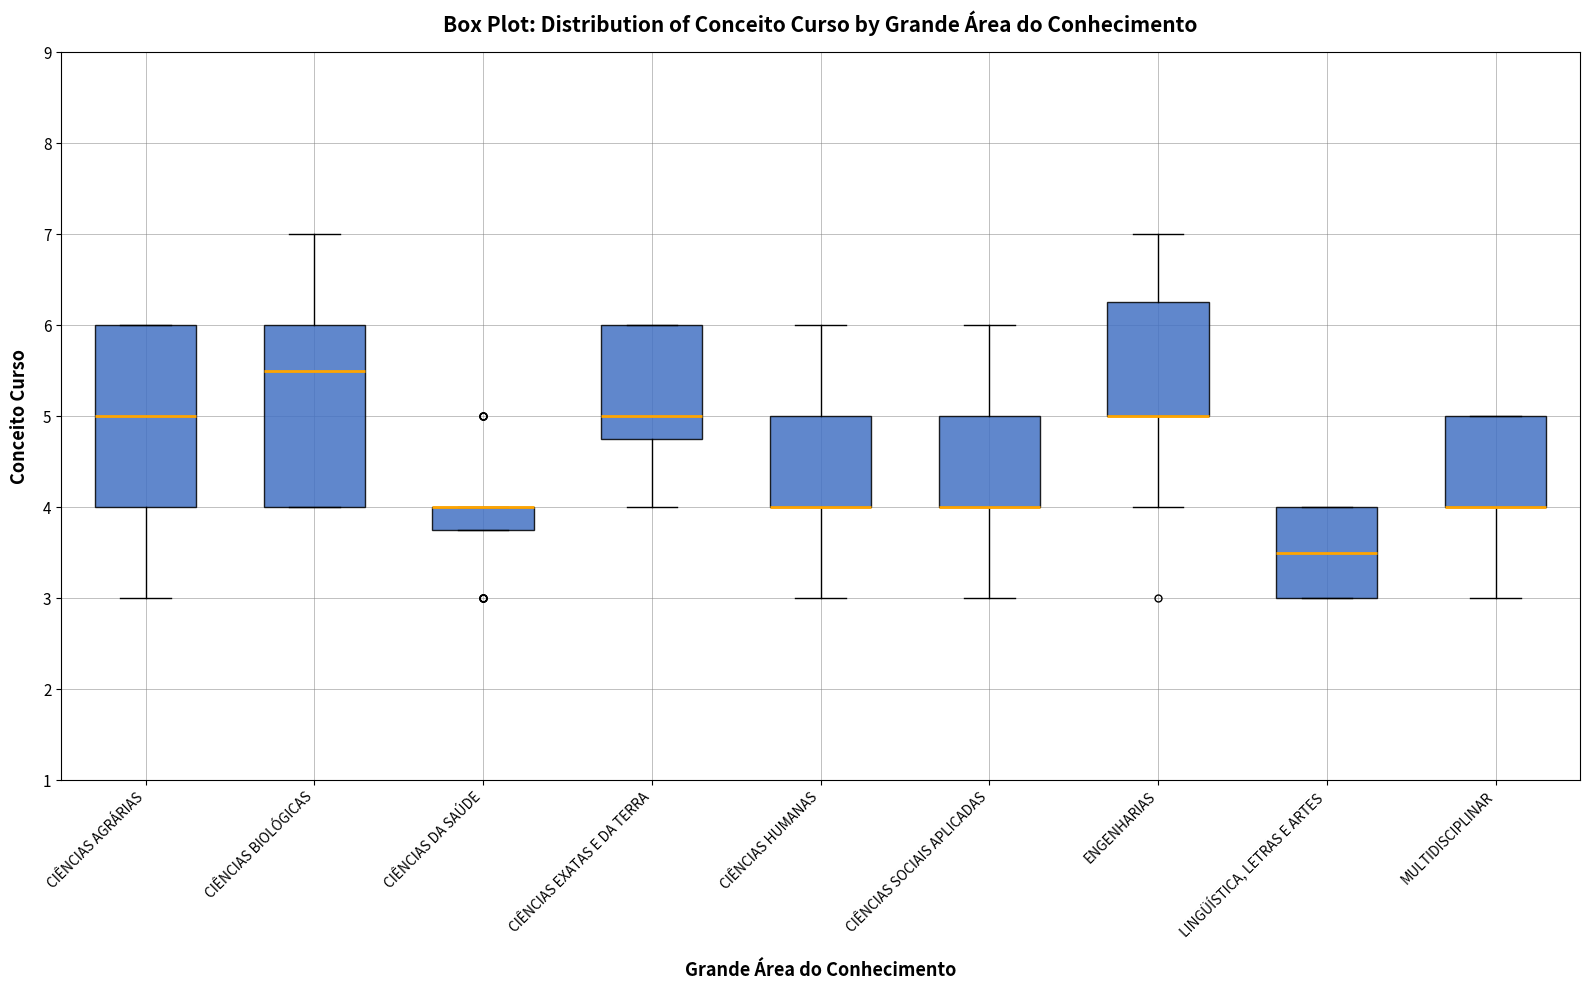

Where does the upper whisker of the box for CIÊNCIAS BIOLÓGICAS end on the y-axis? The values are not printed on the chart, so give them approximately, as read against the axis.

7.0